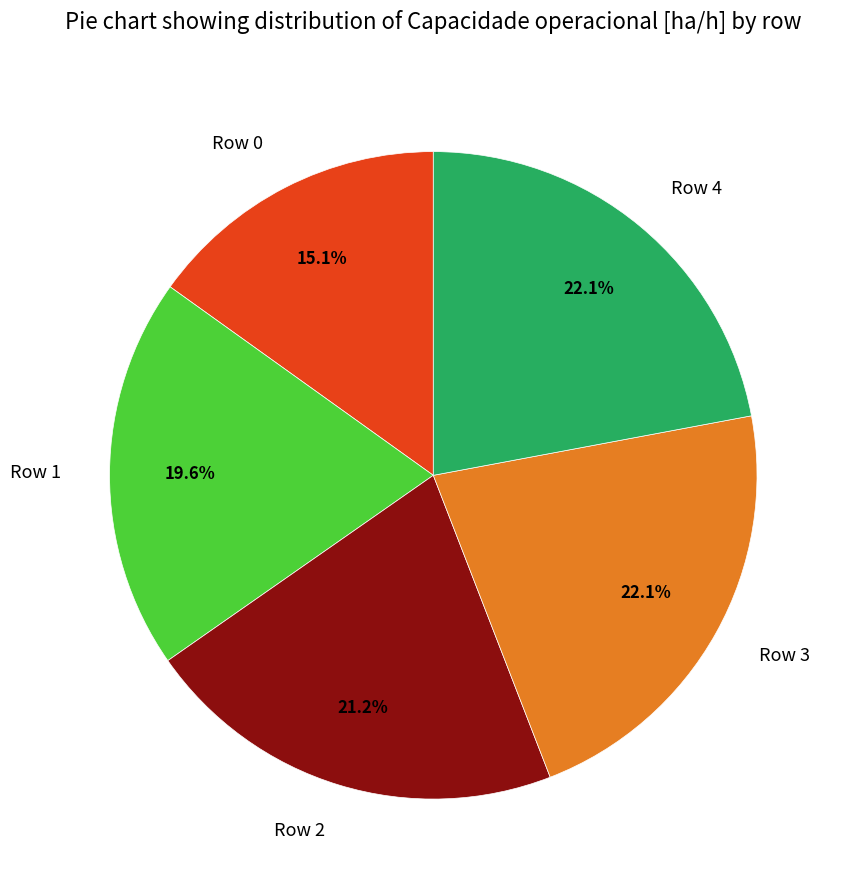

Count the number of slices in the pie.

5